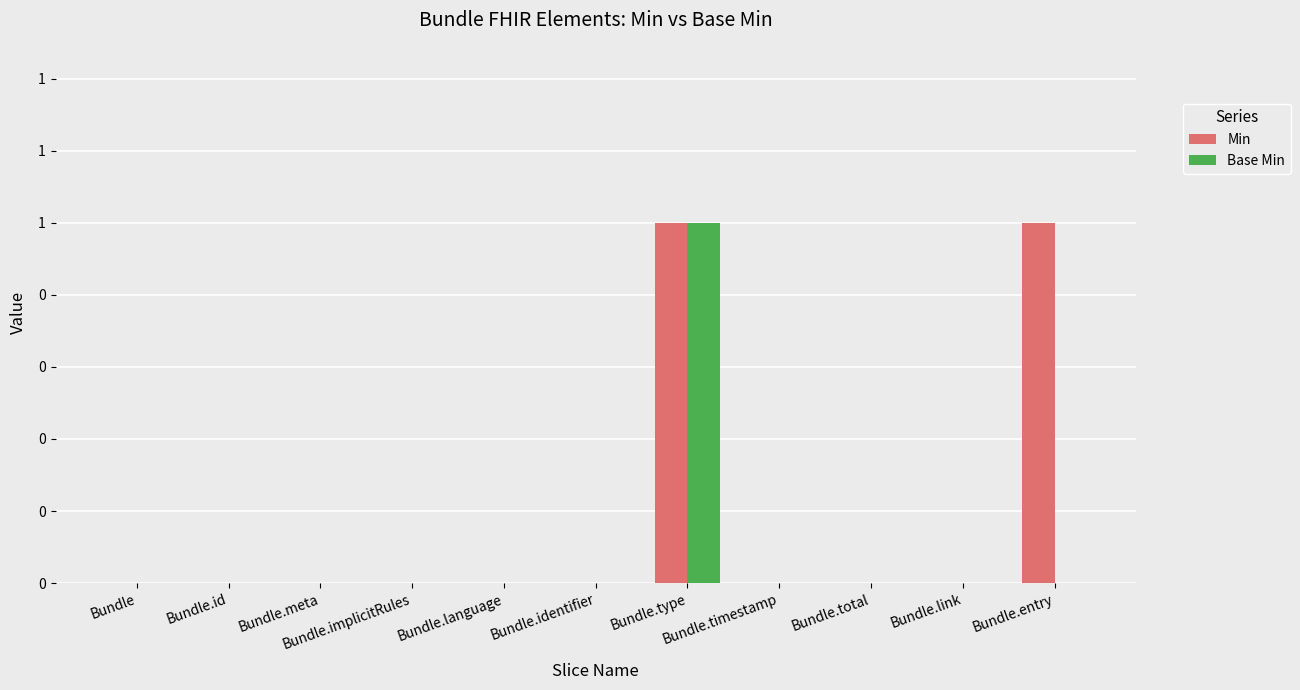

Which category has the lowest value in the Base Min series?

Bundle